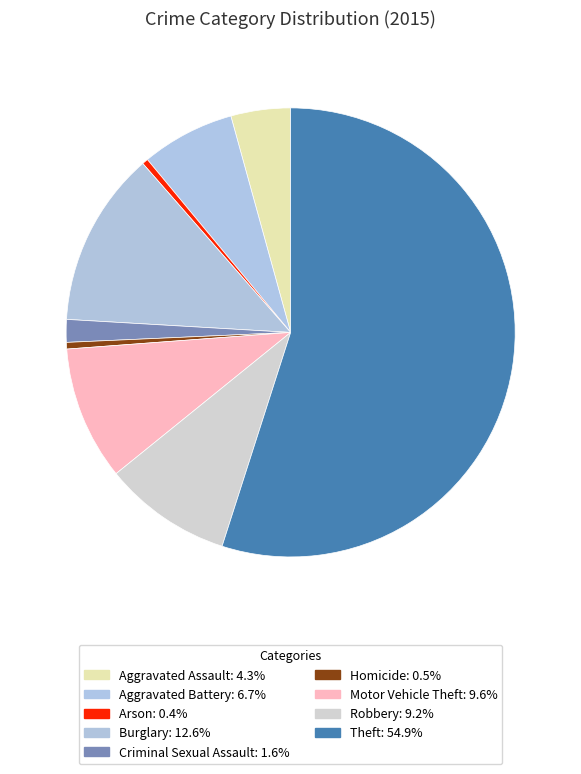

To the nearest percent, what is the difference between the Arson and Robbery slice percentages?

9%